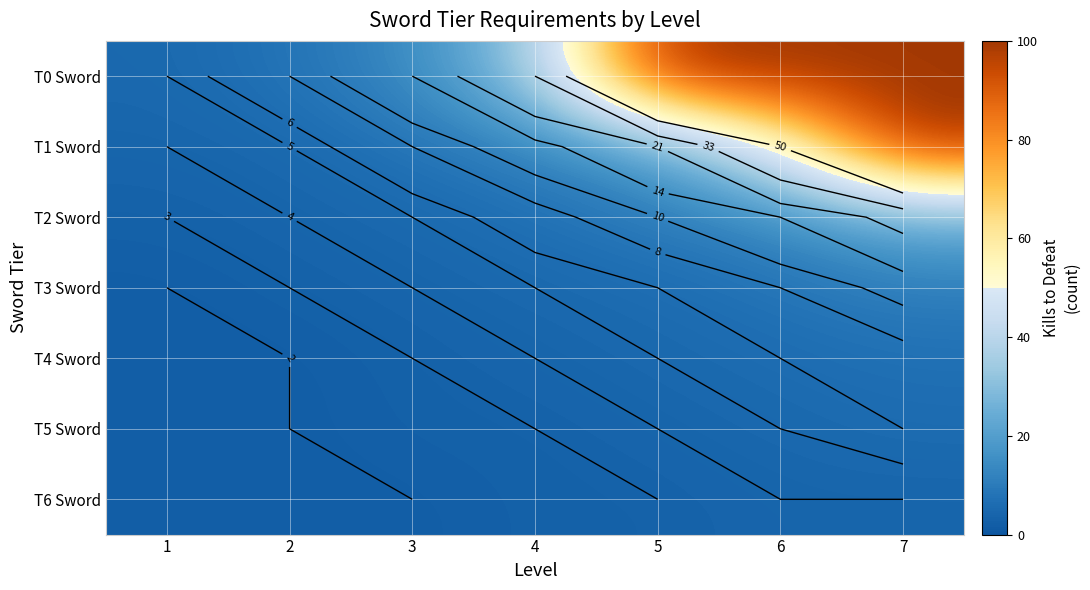

What is the highest value of the T4 Sword series?

7